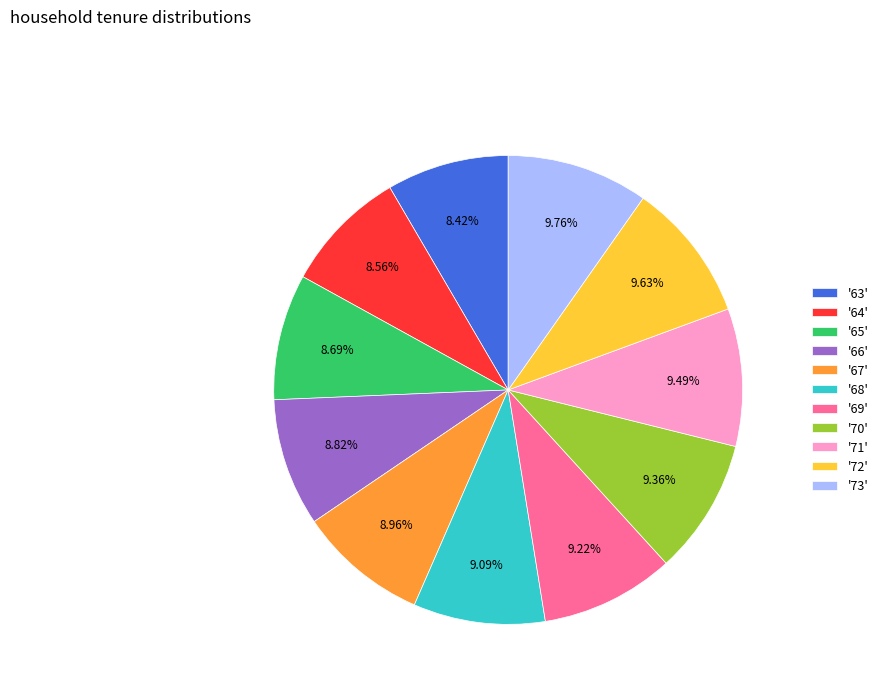

Combined, do '68' and '72' account for over 50%?

No